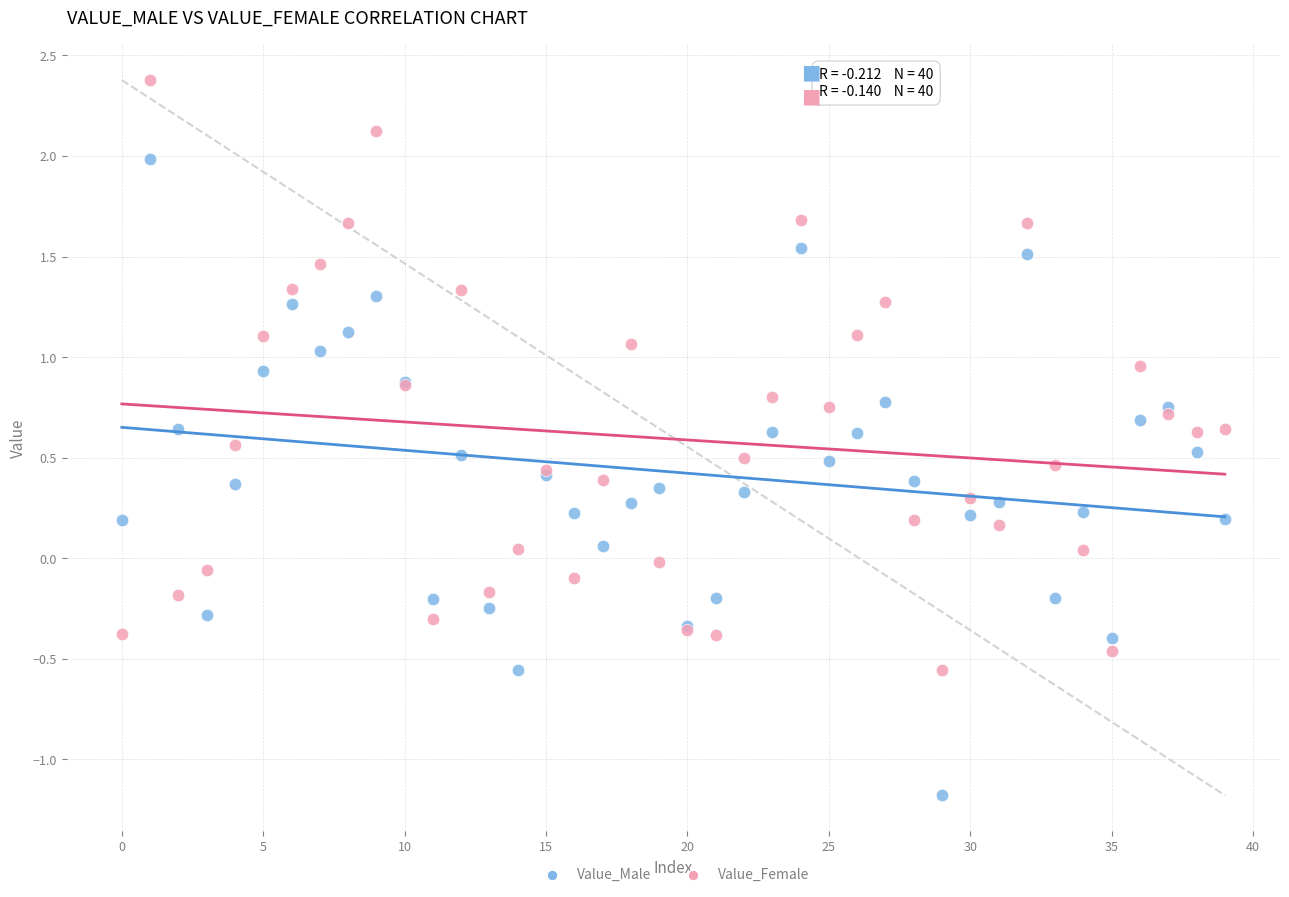

Which series contains the highest Y value?

Value_Female